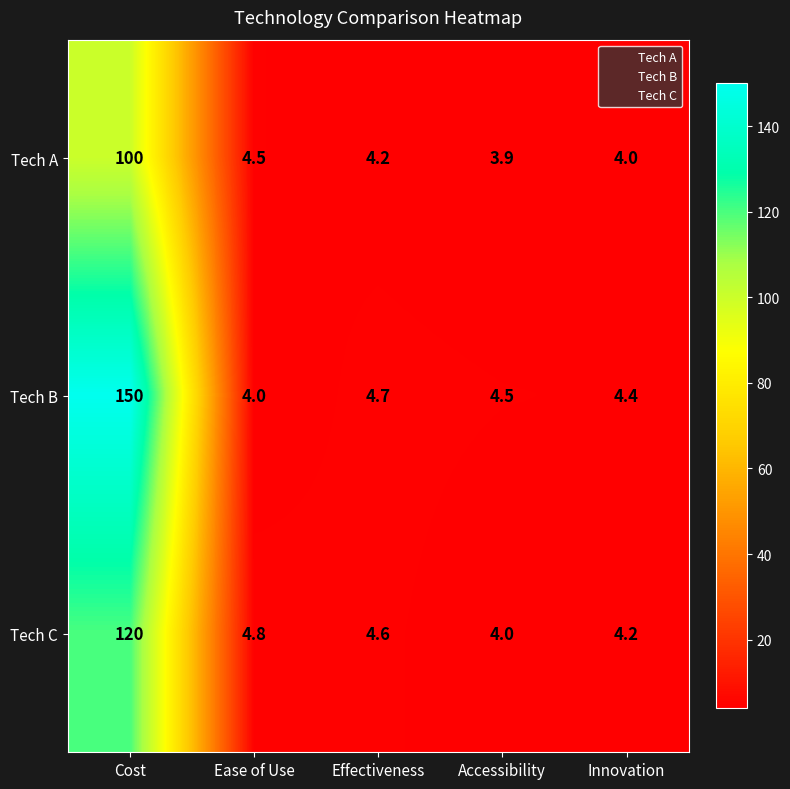

At which label is Tech B closest to 77?

Effectiveness